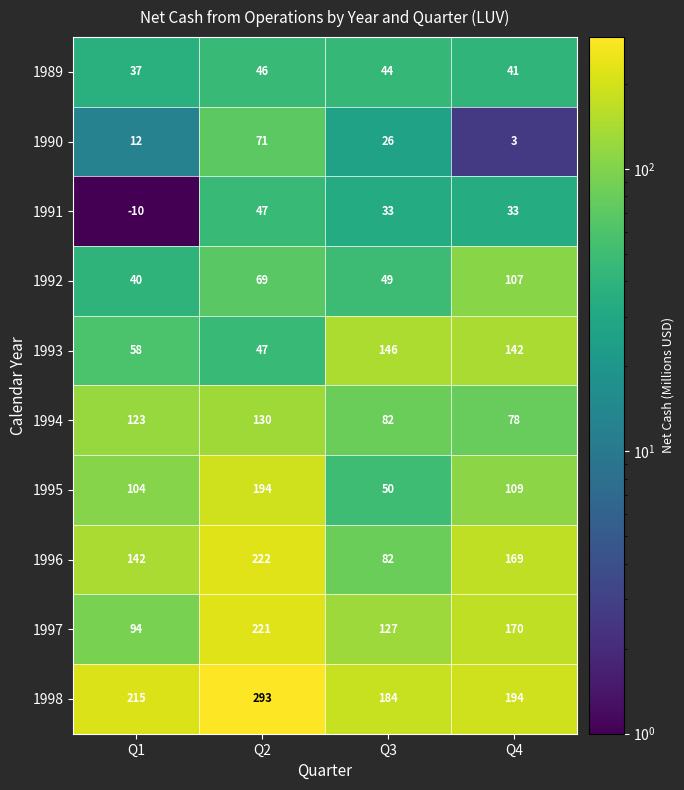

What is the difference between the highest and lowest values at Q3?

158